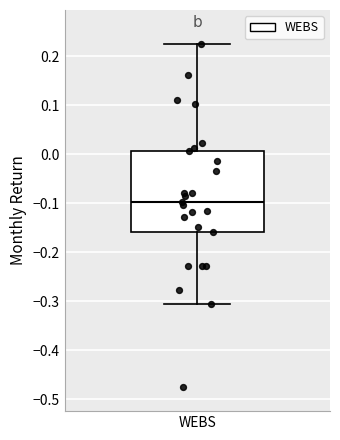

Where does the upper whisker of the box for WEBS end on the y-axis? The values are not printed on the chart, so give them approximately, as read against the axis.

0.22